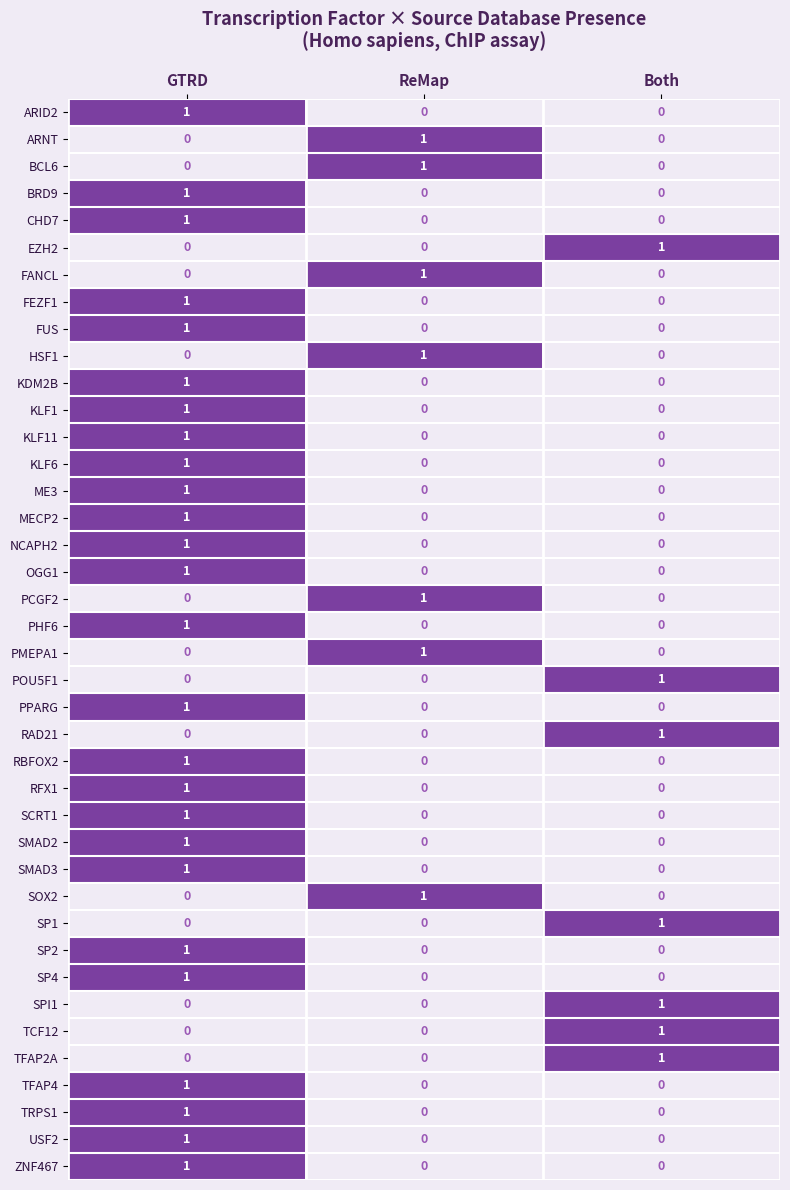

True or false: POU5F1 has a value of 0 at GTRD.

True